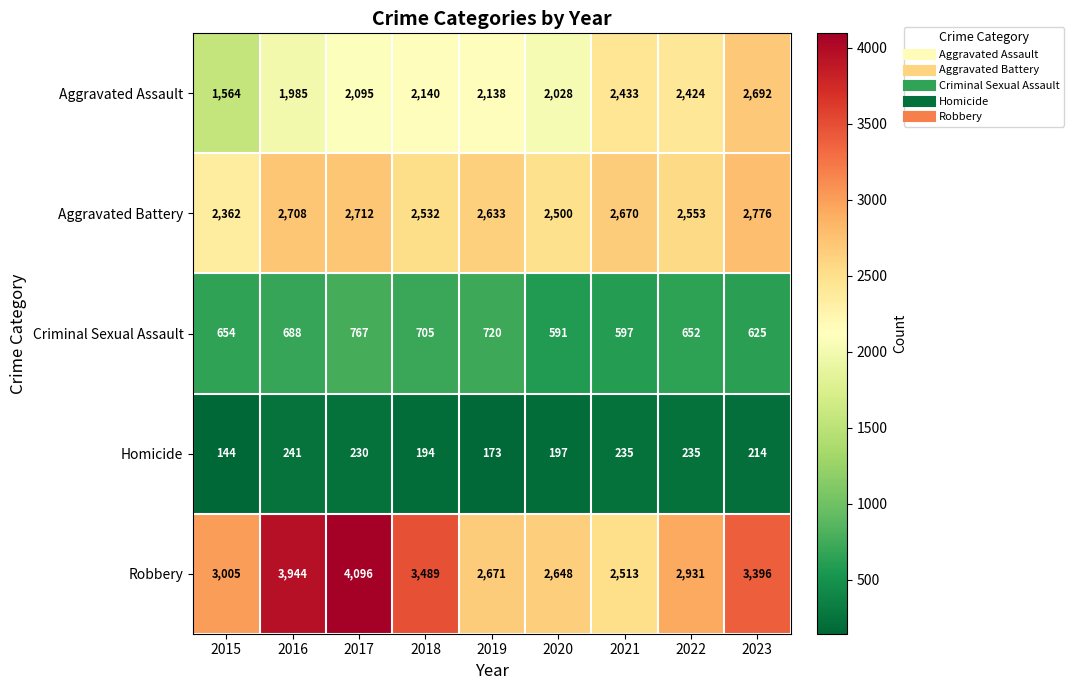

Is it true that Robbery equals 2513 at 2021?

True